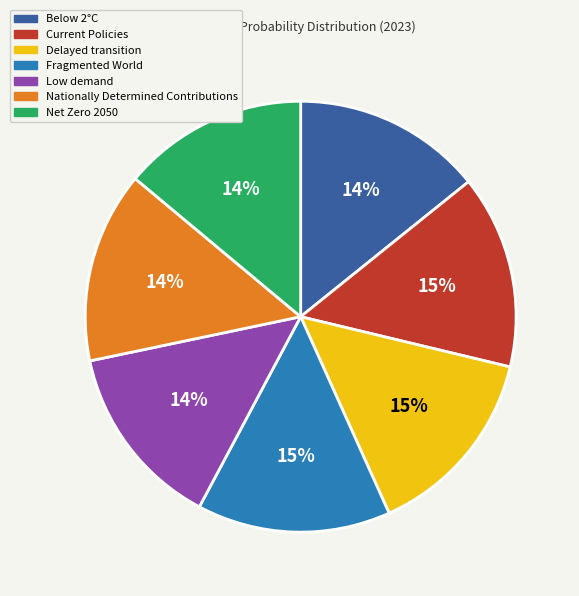

Is the sum of Low demand and Delayed transition greater than half?

No